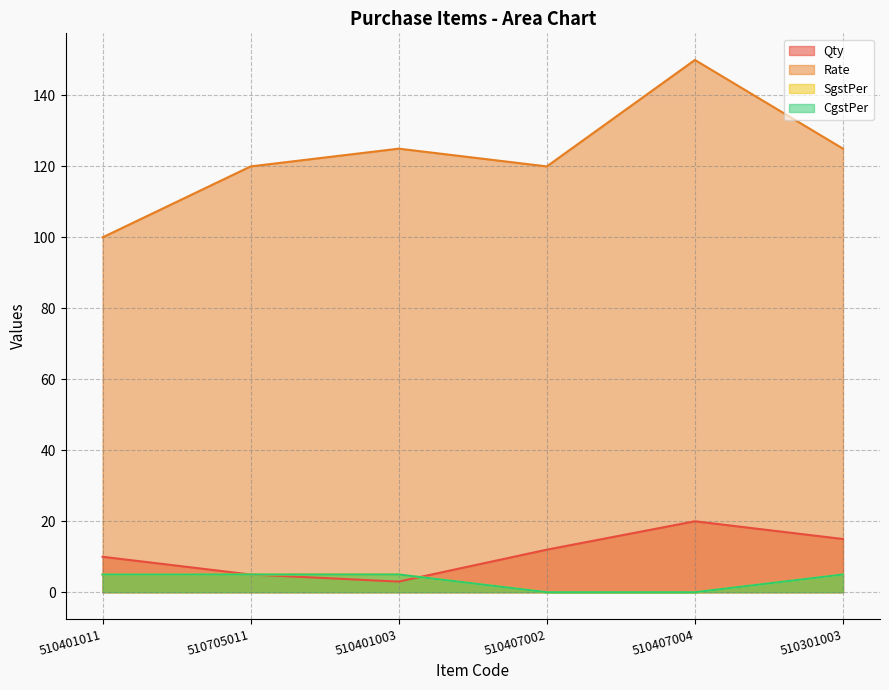

Count the number of categories in the chart.

6